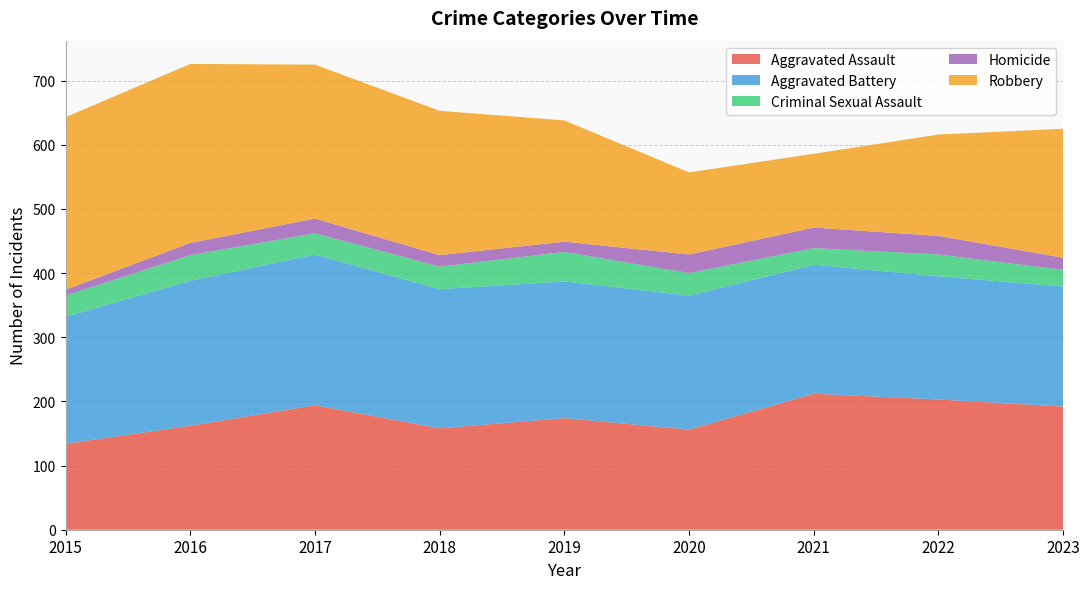

Reading left to right, list all the values displayed in this chart.

Aggravated Assault: 2015=134	2016=162	2017=194	2018=158	2019=174	2020=156	2021=212	2022=203	2023=192
Aggravated Battery: 2015=198	2016=226	2017=235	2018=217	2019=213	2020=209	2021=201	2022=192	2023=187
Criminal Sexual Assault: 2015=33	2016=40	2017=33	2018=35	2019=46	2020=35	2021=26	2022=34	2023=26
Homicide: 2015=9	2016=19	2017=23	2018=18	2019=16	2020=29	2021=32	2022=29	2023=19
Robbery: 2015=269	2016=279	2017=240	2018=225	2019=189	2020=128	2021=115	2022=158	2023=201